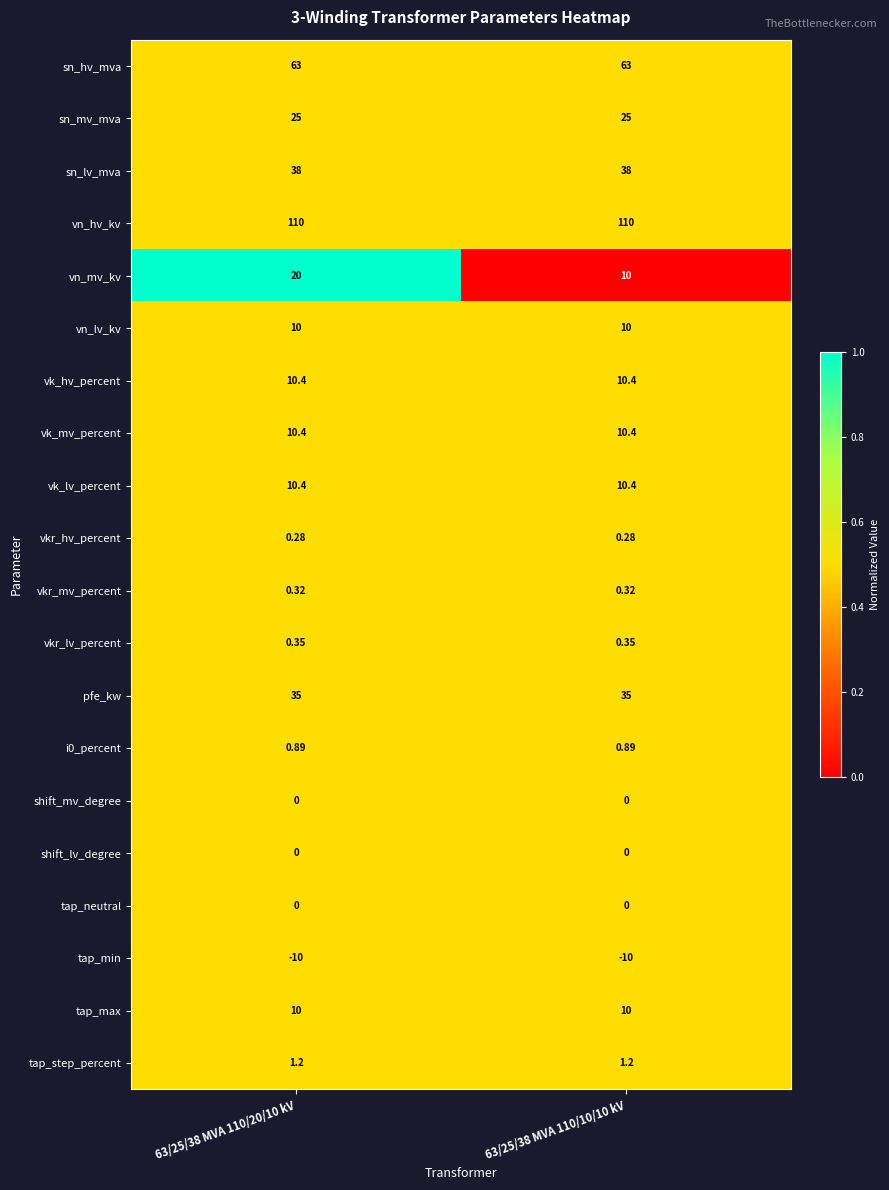

Is the value of shift_mv_degree at 63/25/38 MVA 110/20/10 kV greater than the value of tap_step_percent at 63/25/38 MVA 110/10/10 kV?

No